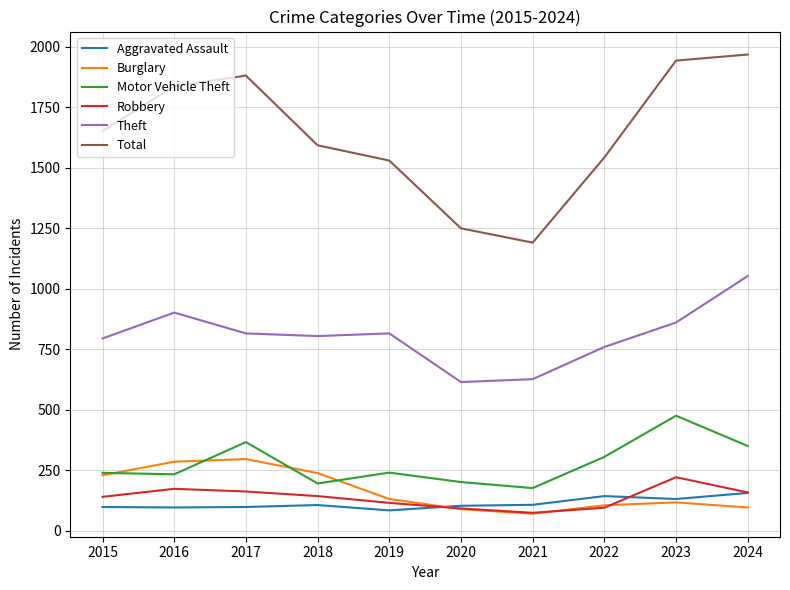

Is it true that Aggravated Assault equals 174 at 2015?

False